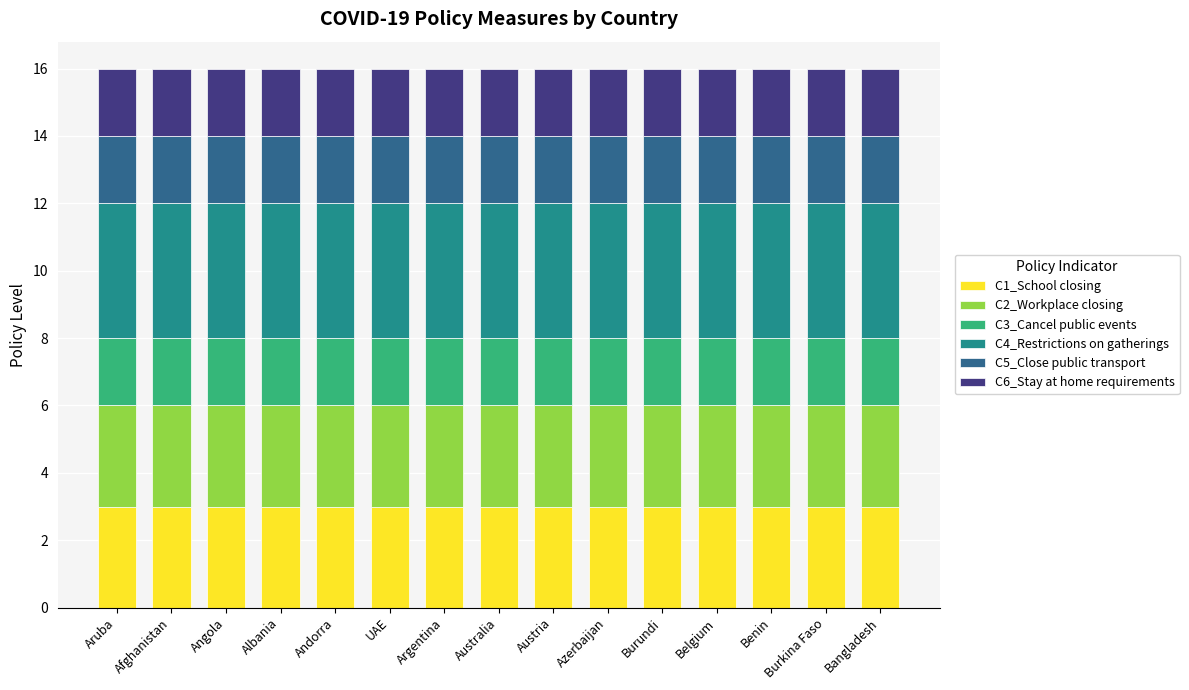

What is the total value across all series at Aruba?

16